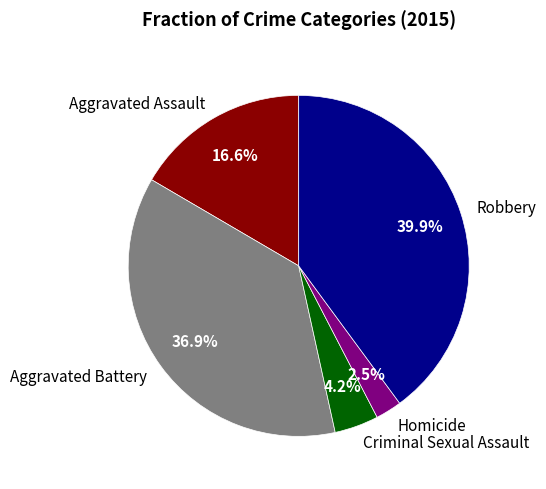

Is there a majority slice in this chart?

No